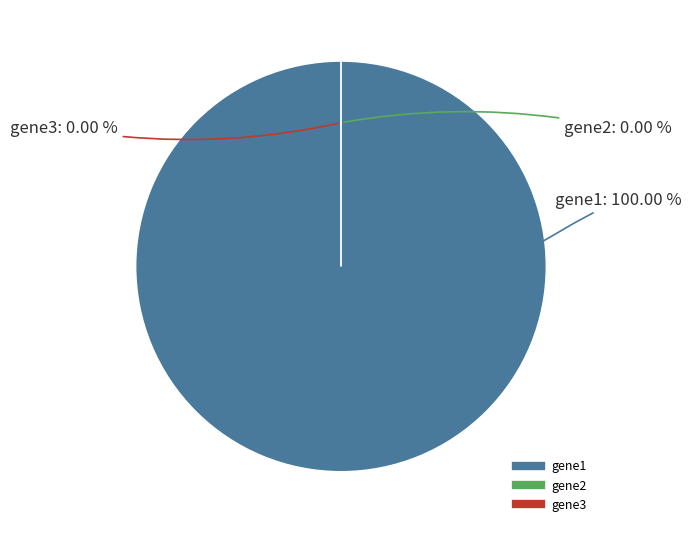

Which slice is the smallest?

gene2